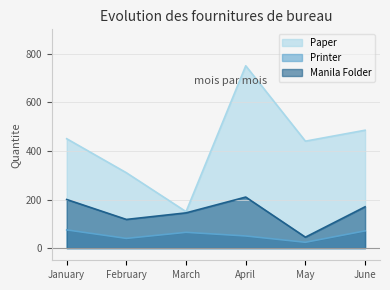

At which label is Paper closest to 450?

January